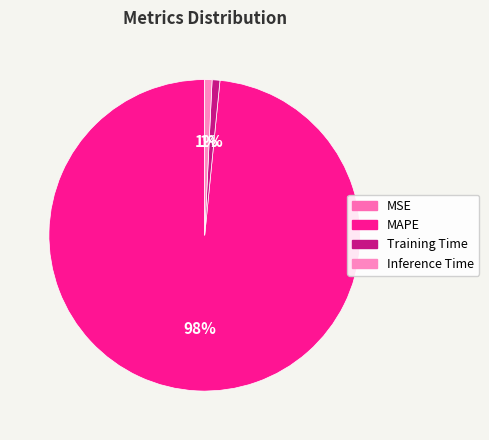

Combined, do Training Time and Inference Time account for over 50%?

No